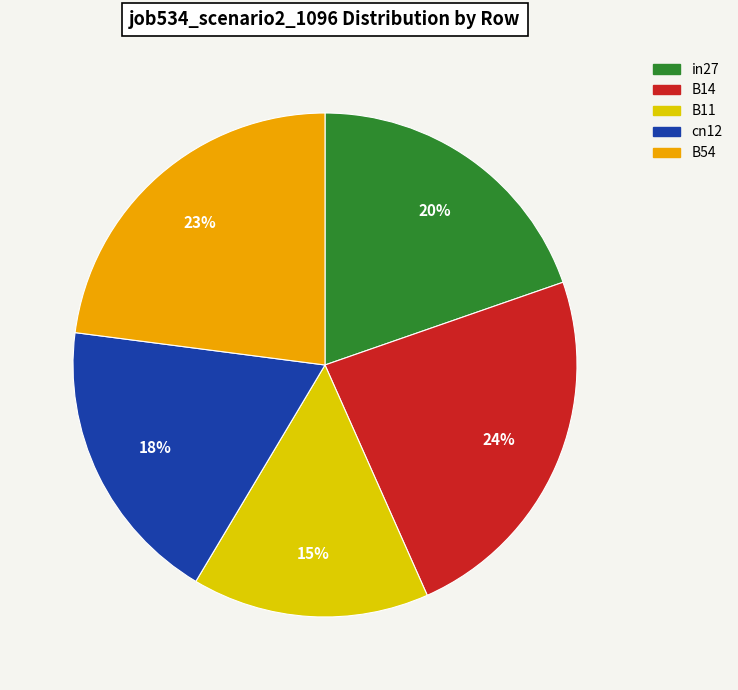

Does cn12 represent more than half of the total?

No